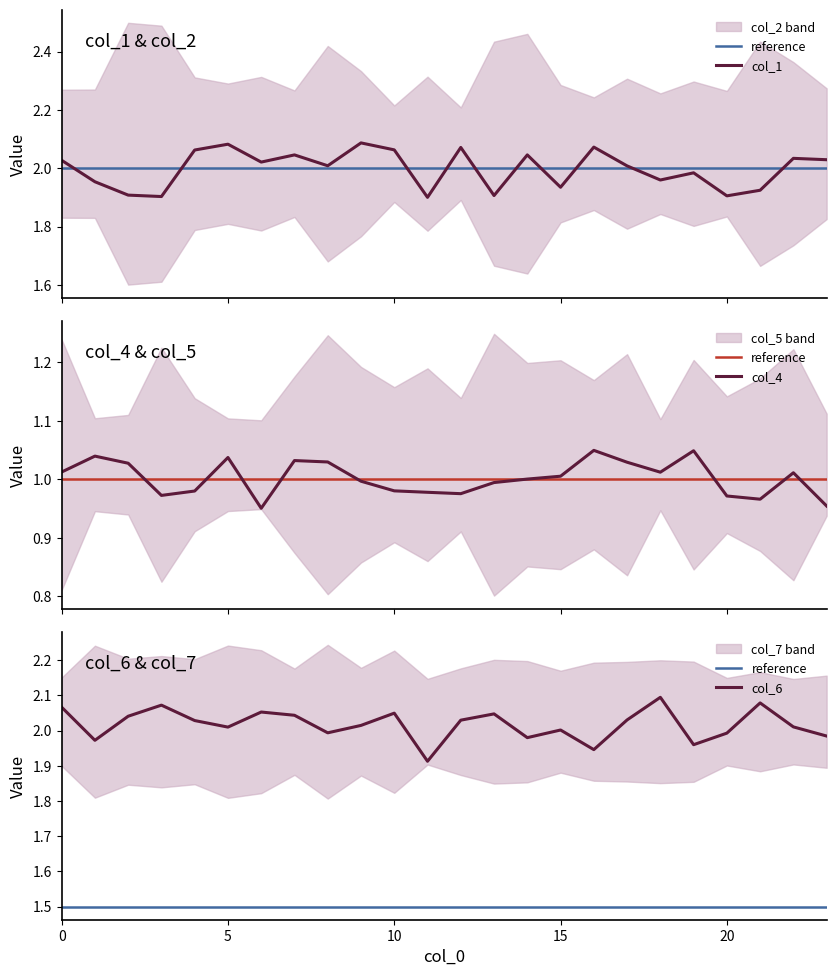

Is it true that col_2 equals 2 at 11?

True